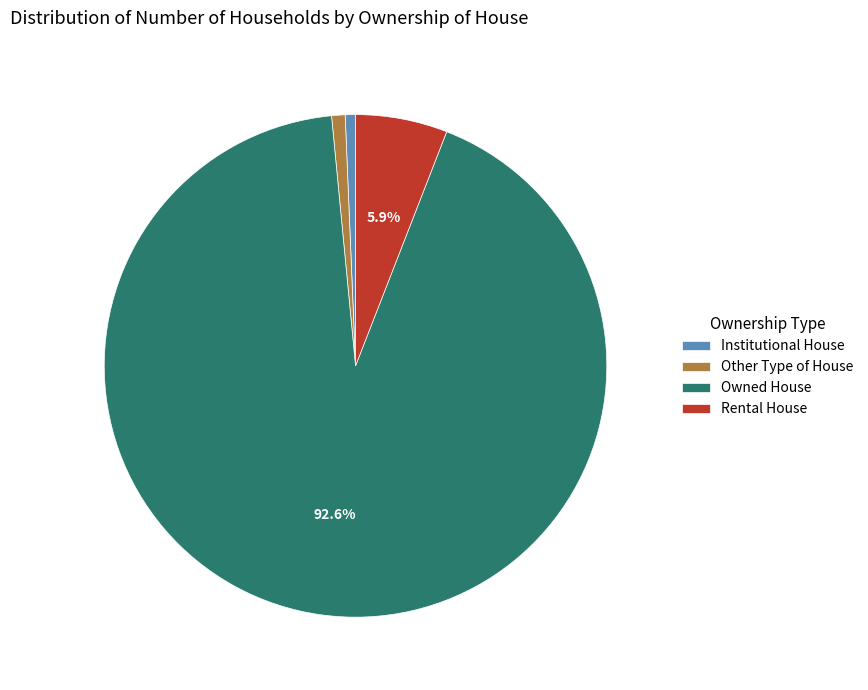

Between Other Type of House and Rental House, which is larger?

Rental House